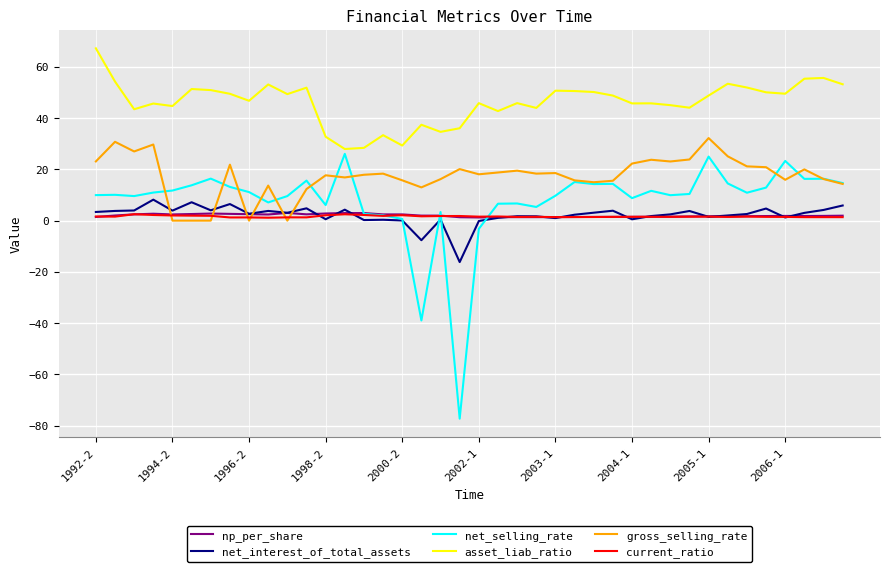

True or false: current_ratio and asset_liab_ratio intersect in this chart.

False